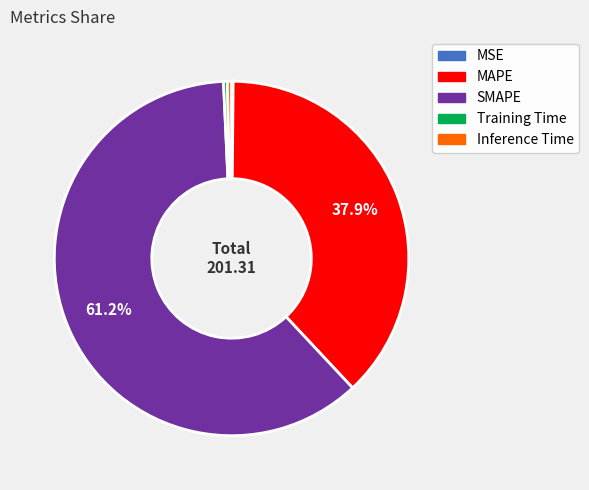

What percentage is the SMAPE slice, to the nearest percent?

61%